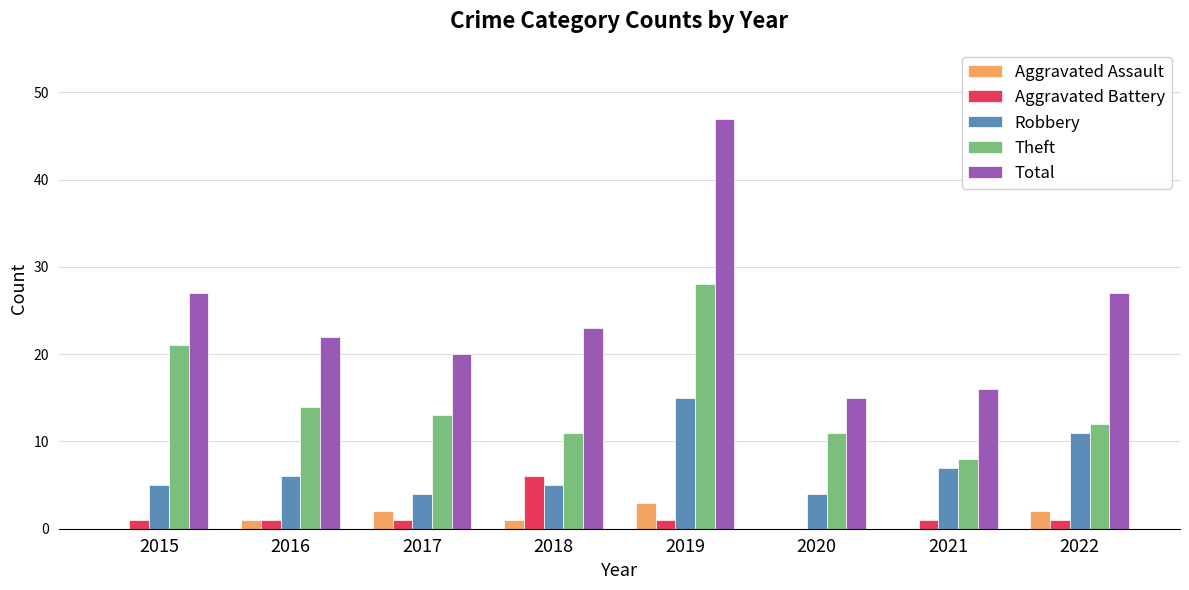

What is the difference between the Theft values at 2015 and 2018?

10